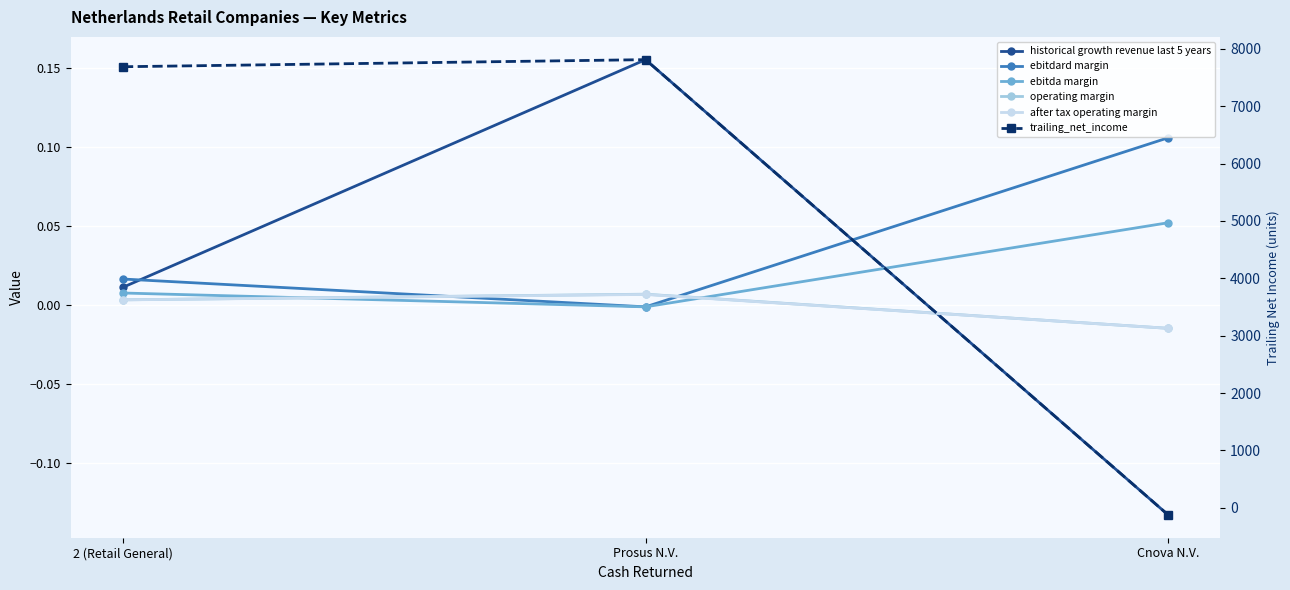

Is it true that historical growth revenue last 5 years equals -0.1 at Cnova N.V.?

True